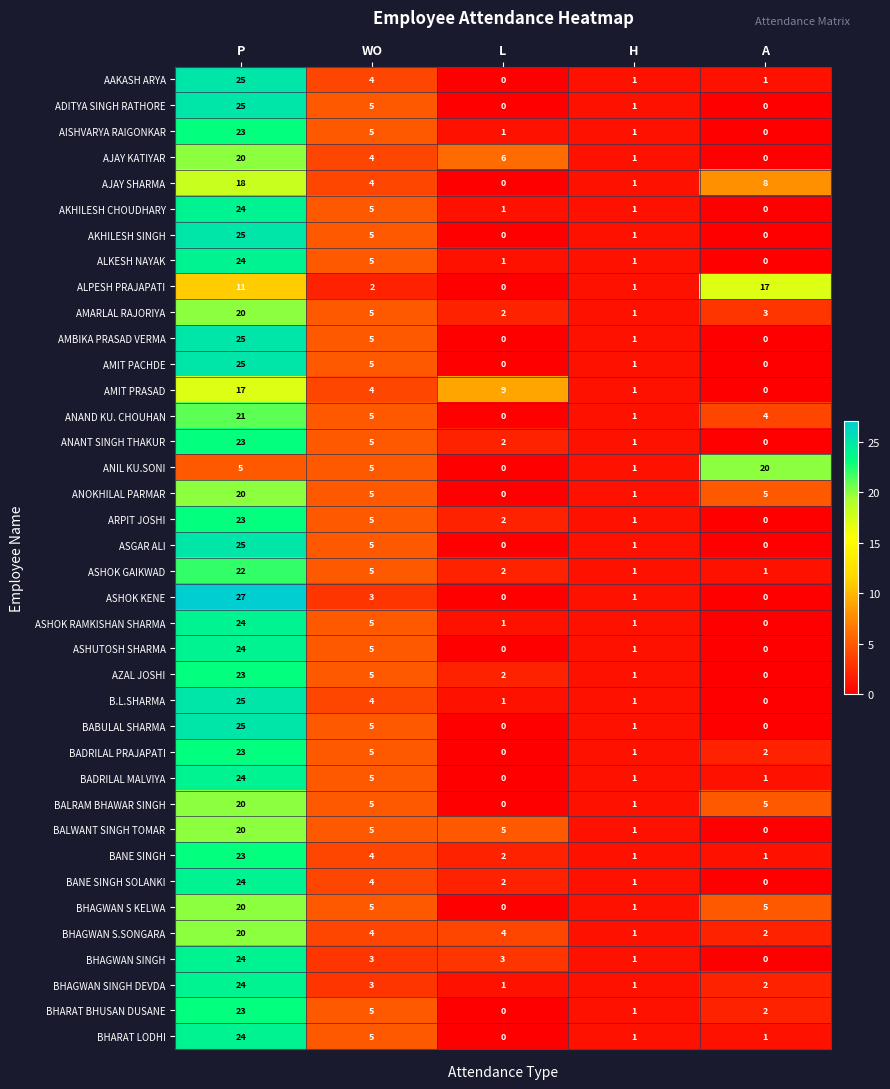

What is the total value across all series at L?

47